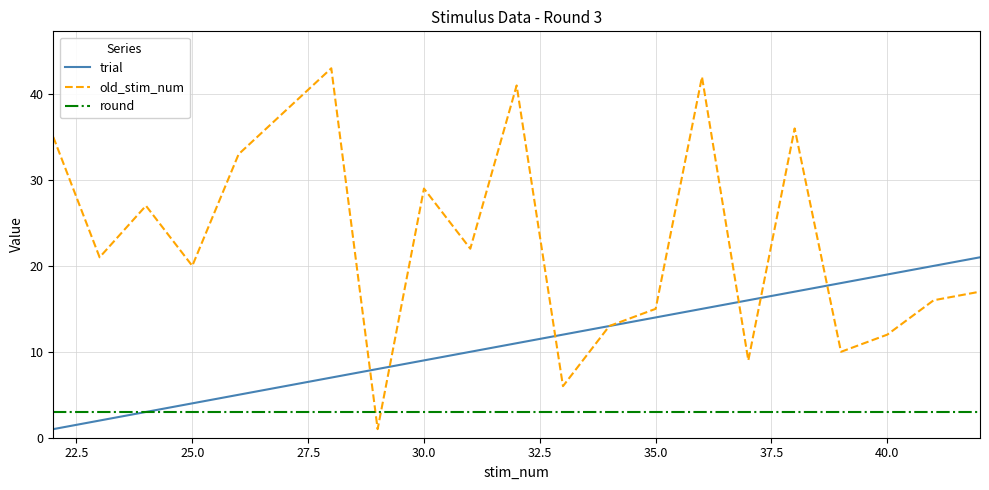

Reading left to right, transcribe all the data shown in this chart.

trial: 1	2	3	4	5	6	7	8	9	10	11	12	13	14	15	16	17	18	19	20	21
old_stim_num: 35	21	27	20	33	38	43	1	29	22	41	6	13	15	42	9	36	10	12	16	17
round: 3	3	3	3	3	3	3	3	3	3	3	3	3	3	3	3	3	3	3	3	3